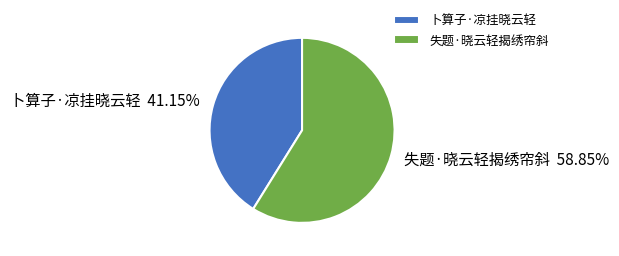

What is the total percentage of 卜算子·凉挂晓云轻 and 失题·晓云轻揭绣帘斜?

100.0%